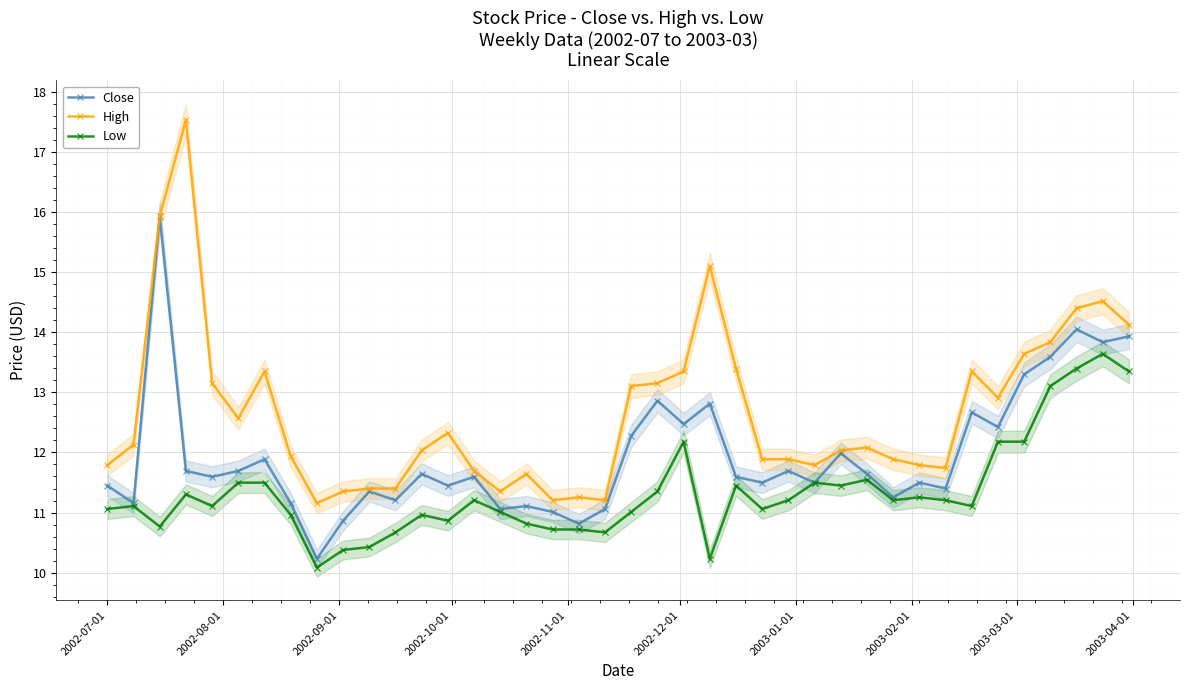

True or false: Close and Low intersect in this chart.

False